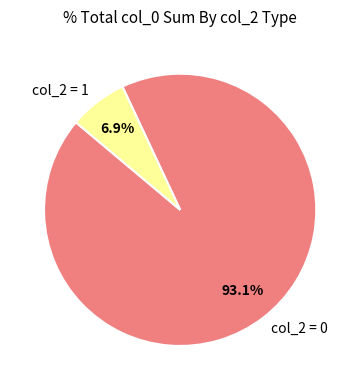

Is there any slice that represents more than half of the pie?

Yes